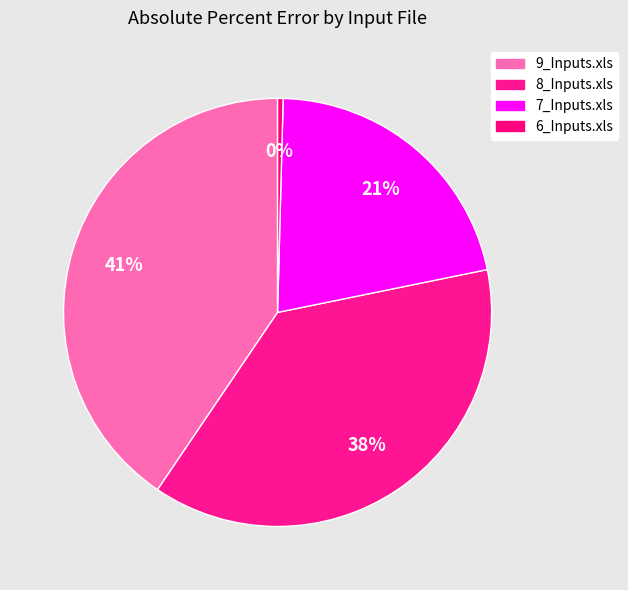

To the nearest percent, what portion does 8_Inputs.xls represent?

38%